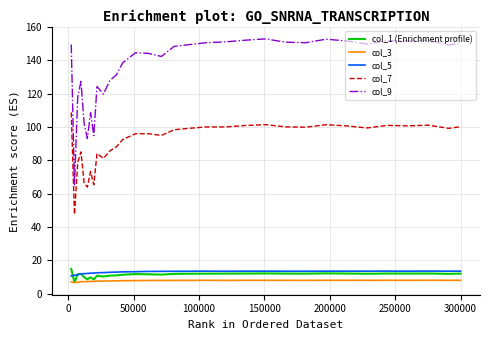

True or false: col_5 and col_9 intersect in this chart.

False